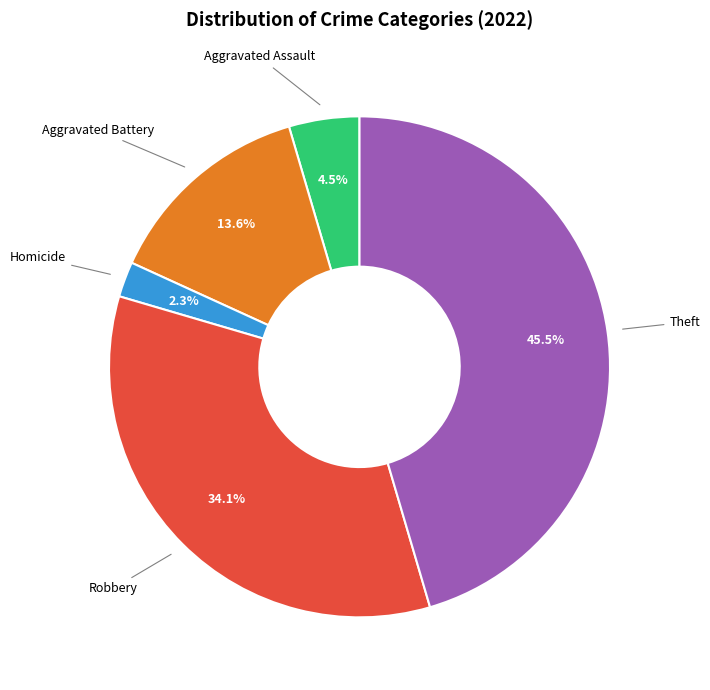

Does any single category account for the majority?

No